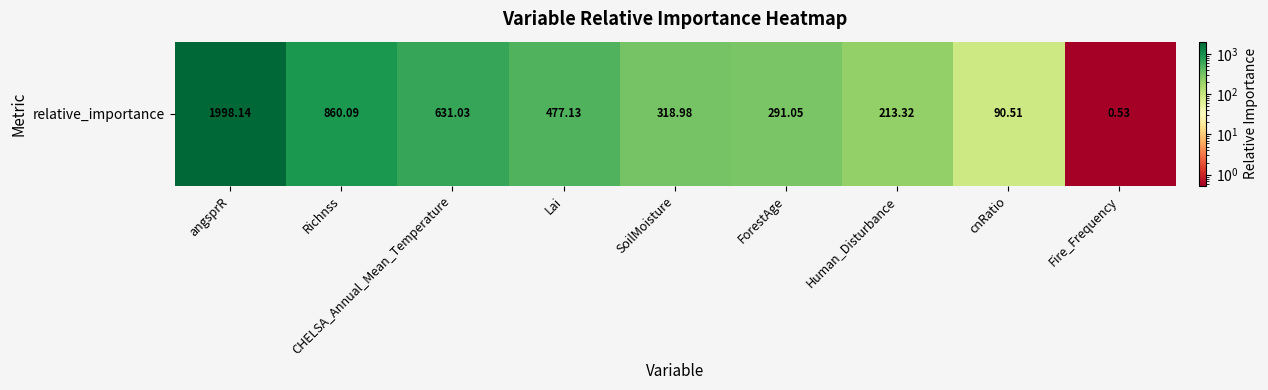

At which category does the chart reach its minimum across all series?

Fire_Frequency